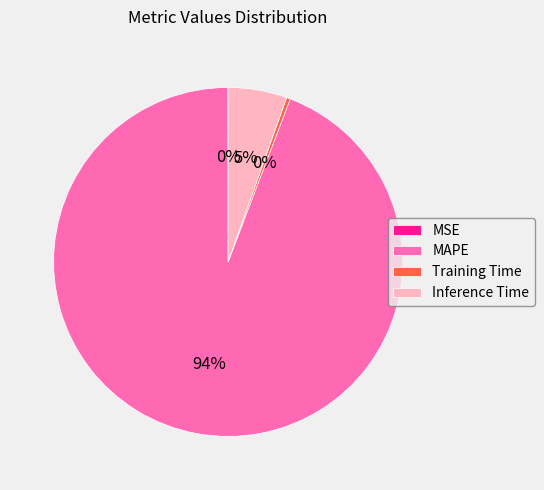

What is the largest slice in the pie chart?

MAPE